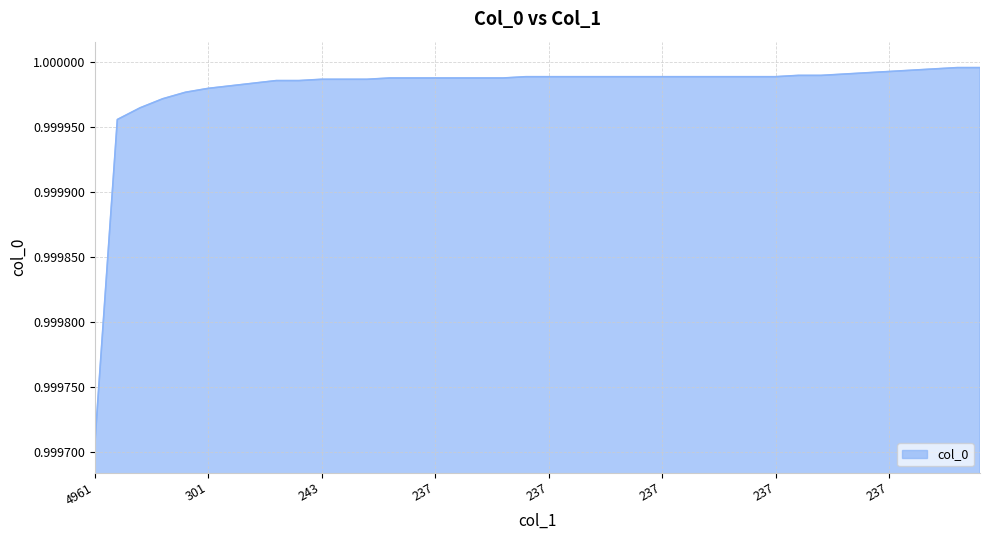

Is this an area chart (filled region under the line)?

Yes